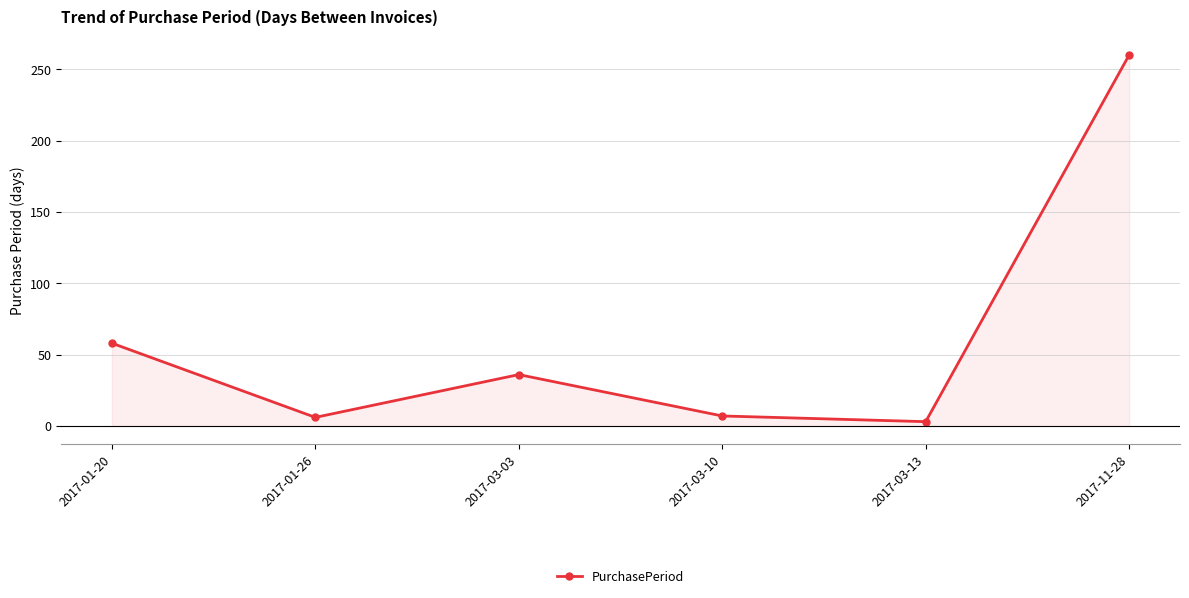

What position from the left is 2017-03-13?

5